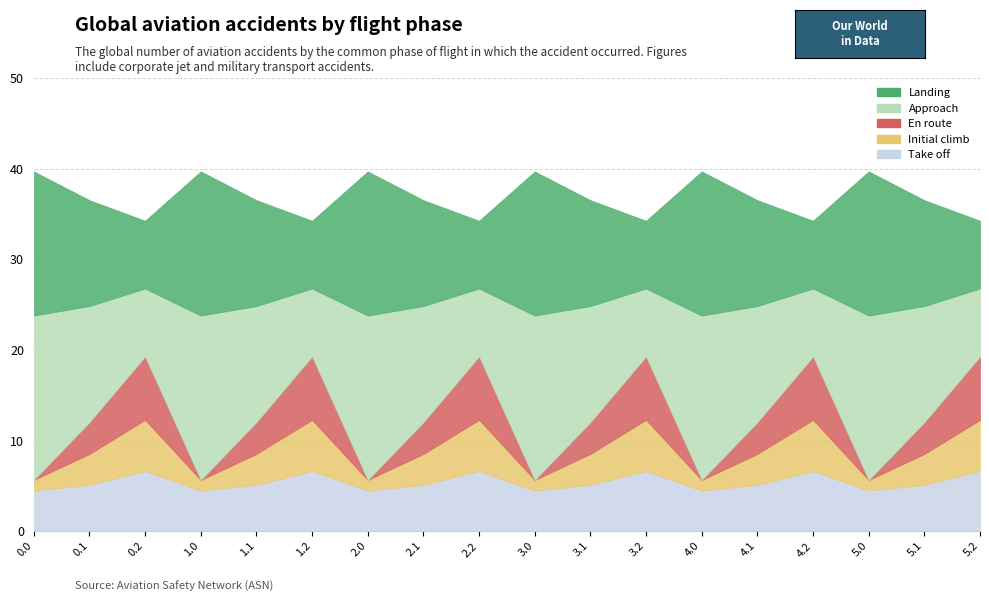

How many categories are shown in the chart?

18